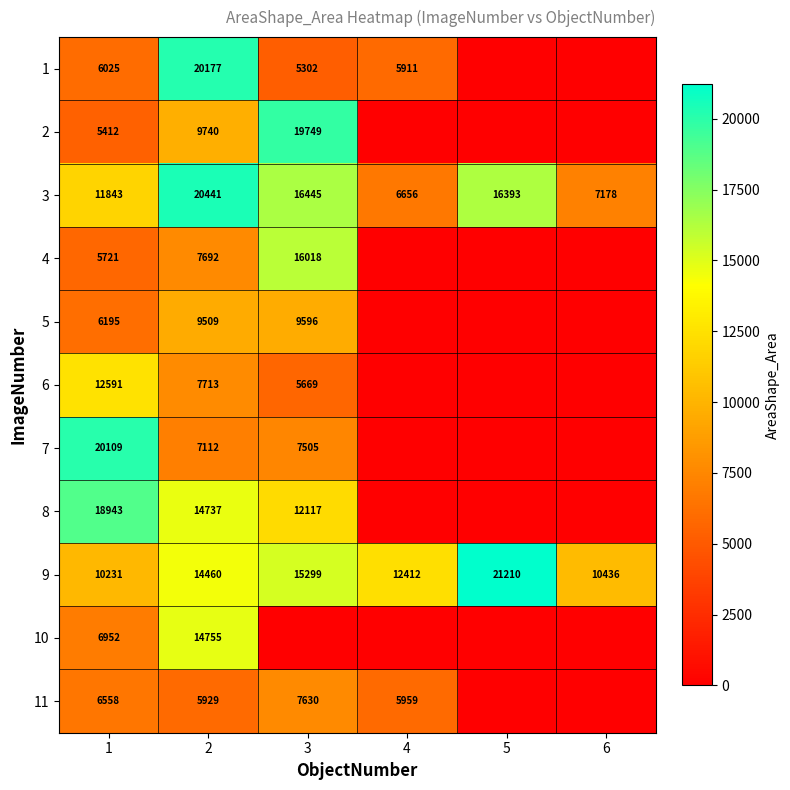

The 1 series shows 9800 at 1. True or false?

False